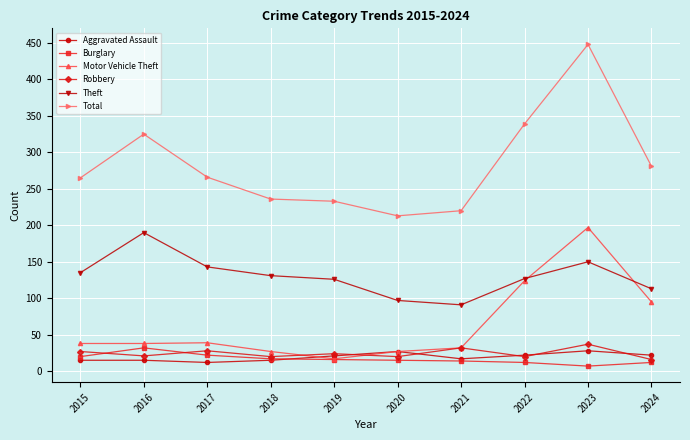

True or false: Total and Aggravated Assault intersect in this chart.

False